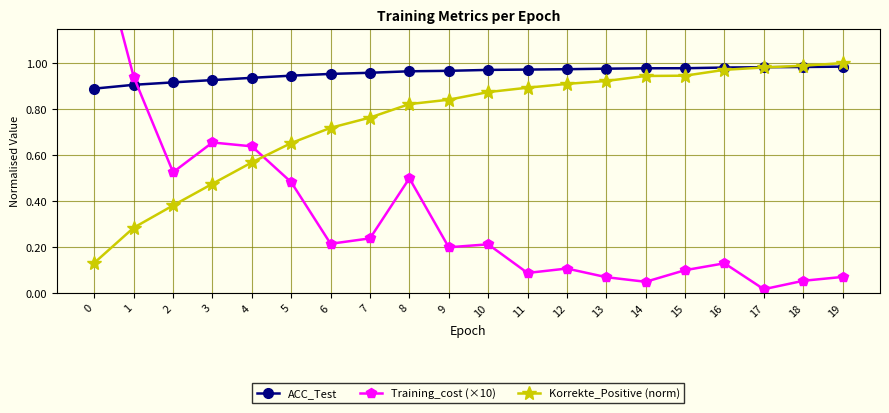

Which label corresponds to the smallest value in the chart?

17